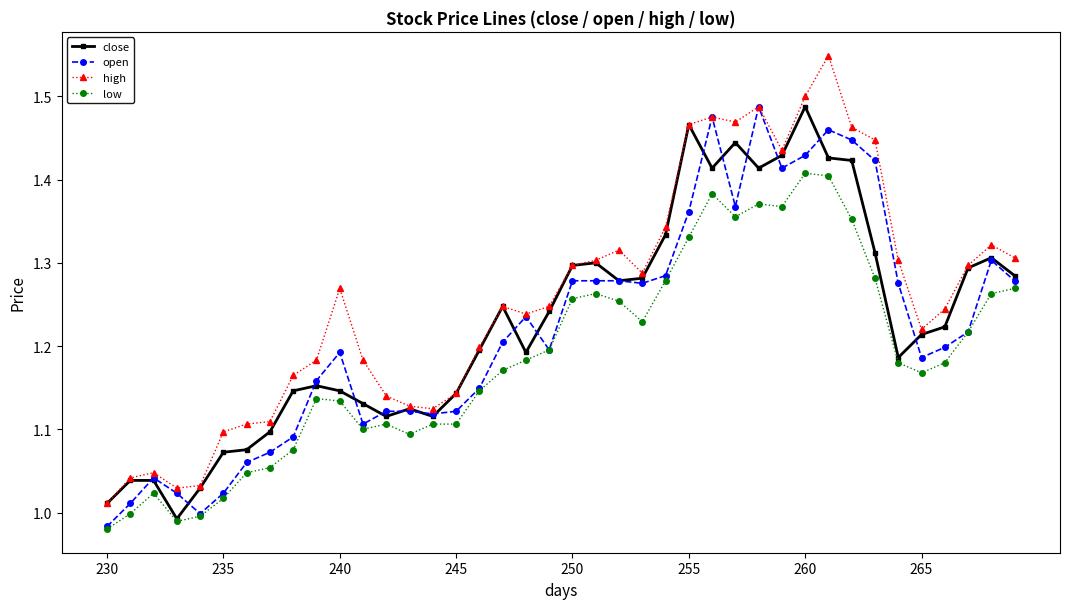

Which series has the largest total across all categories?

high